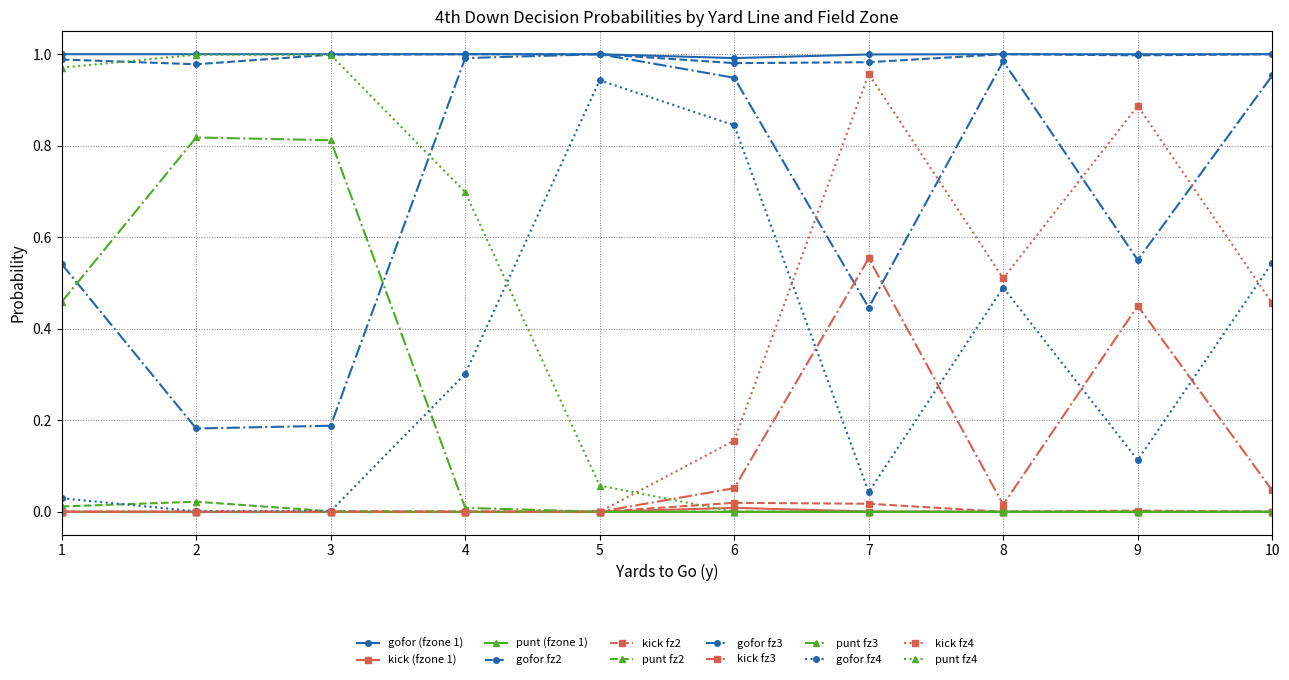

The value of gofor fz2 at 2 is 0.3. True or false?

False